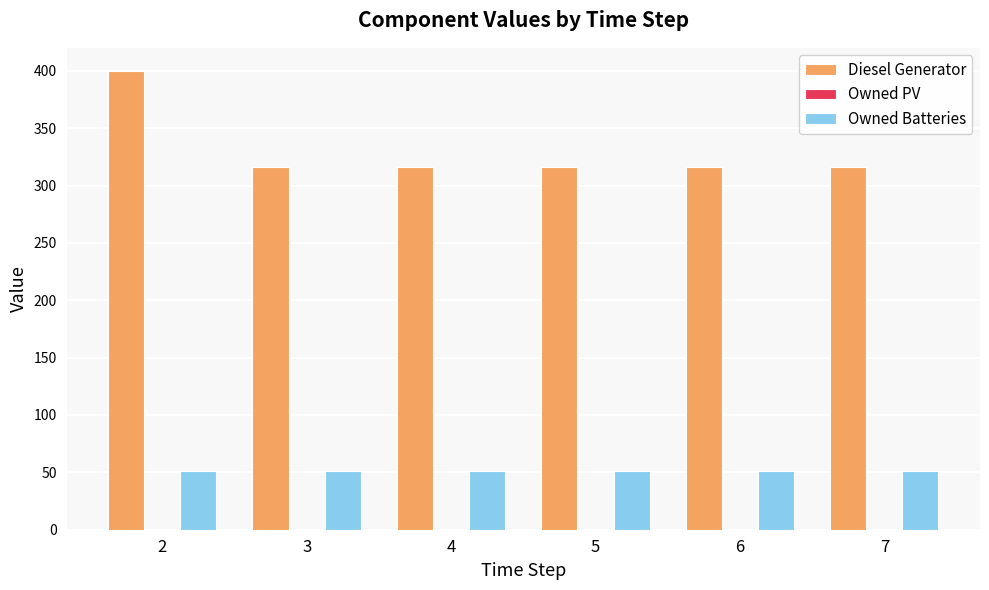

Which series has the largest total across all categories?

Diesel Generator